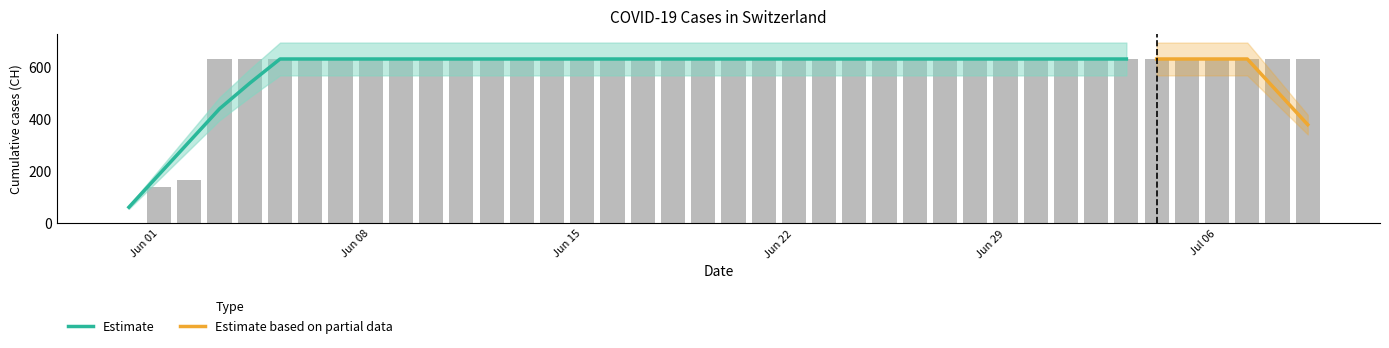

List the labels in order of value, smallest first.

2020-05-31, 2020-06-01, 2020-06-02, 2020-06-03, 2020-06-04, 2020-06-05, 2020-06-06, 2020-06-07, 2020-06-08, 2020-06-09, 2020-06-10, 2020-06-11, 2020-06-12, 2020-06-13, 2020-06-14, 2020-06-15, 2020-06-16, 2020-06-17, 2020-06-18, 2020-06-19, 2020-06-20, 2020-06-21, 2020-06-22, 2020-06-23, 2020-06-24, 2020-06-25, 2020-06-26, 2020-06-27, 2020-06-28, 2020-06-29, 2020-06-30, 2020-07-01, 2020-07-02, 2020-07-03, 2020-07-04, 2020-07-05, 2020-07-06, 2020-07-07, 2020-07-08, 2020-07-09